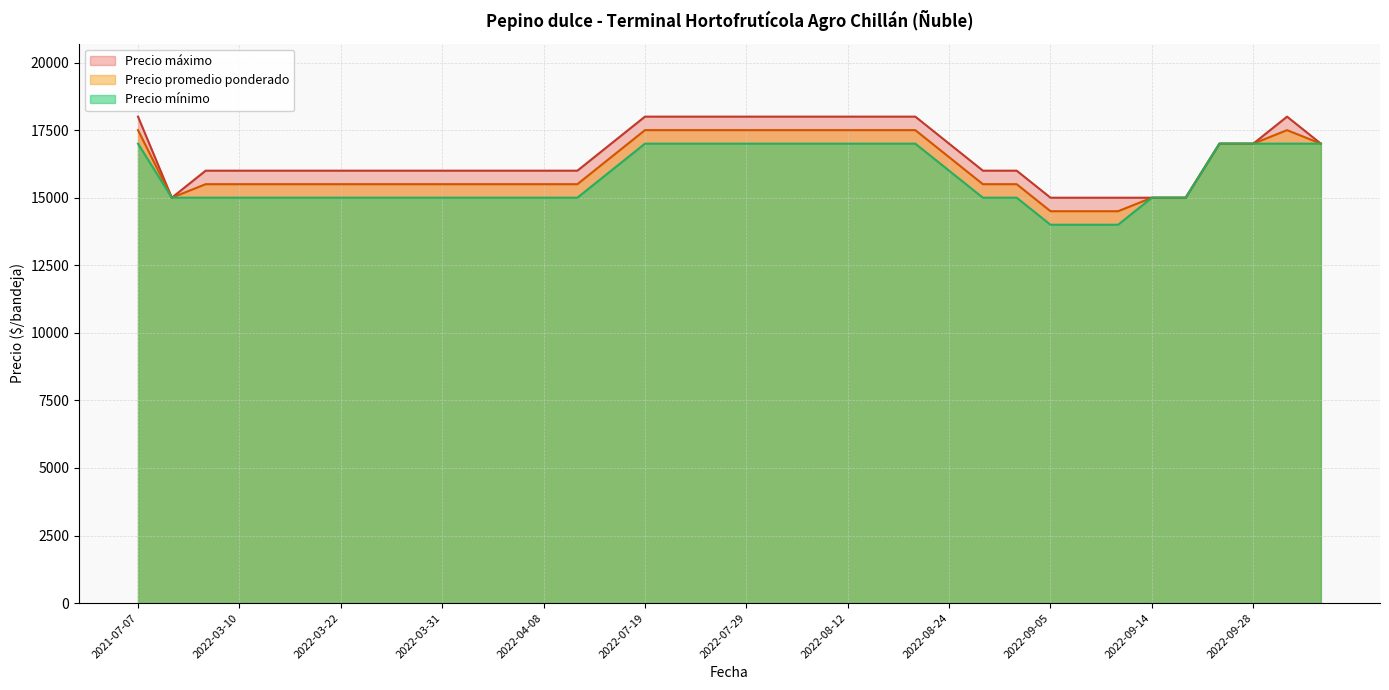

What is the sum of all Precio minimo values?

567000